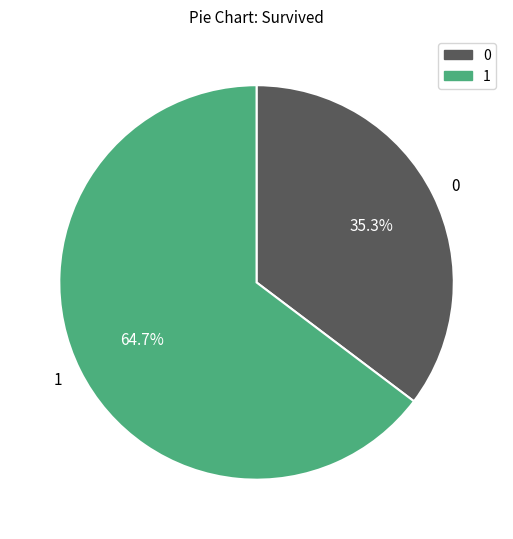

Combined, do 0 and 1 account for over 50%?

Yes